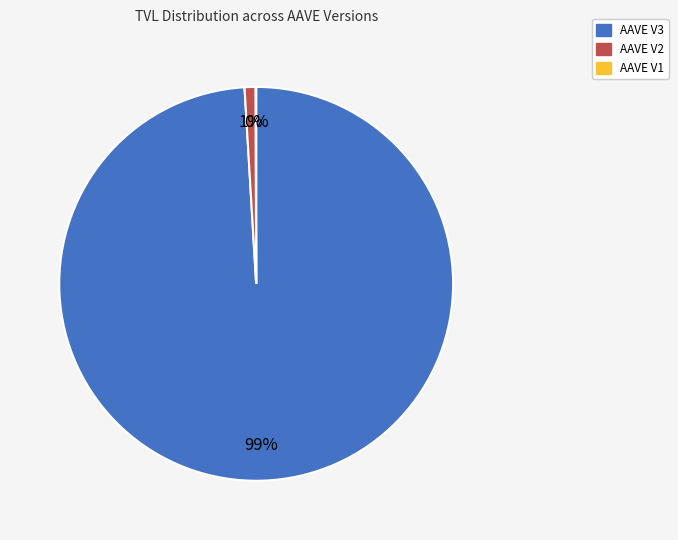

True or false: AAVE V2 accounts for 1% of the total.

True